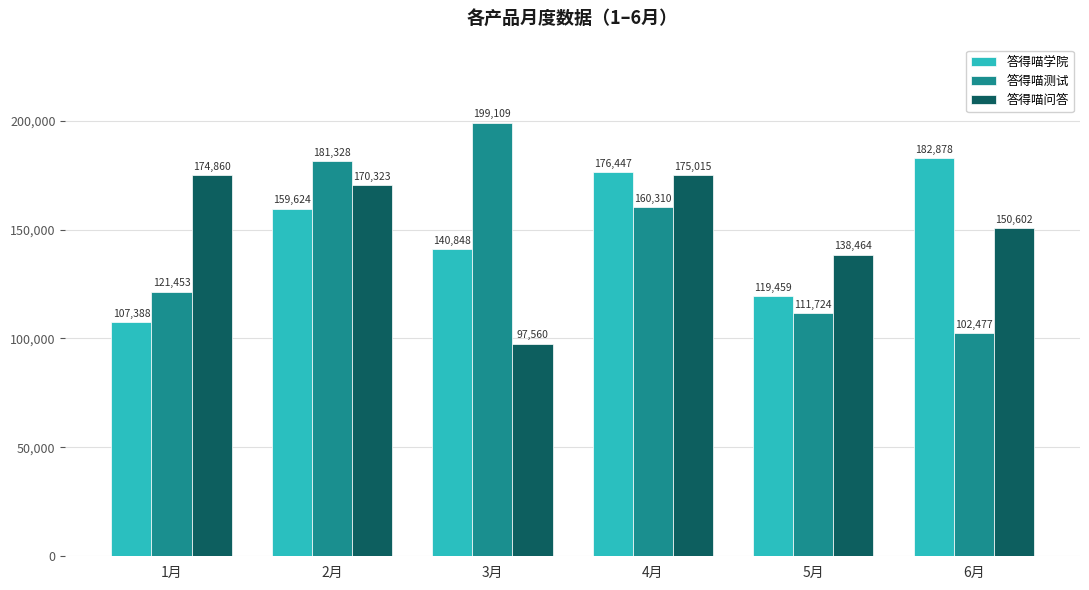

How many bars are there in each group?

3